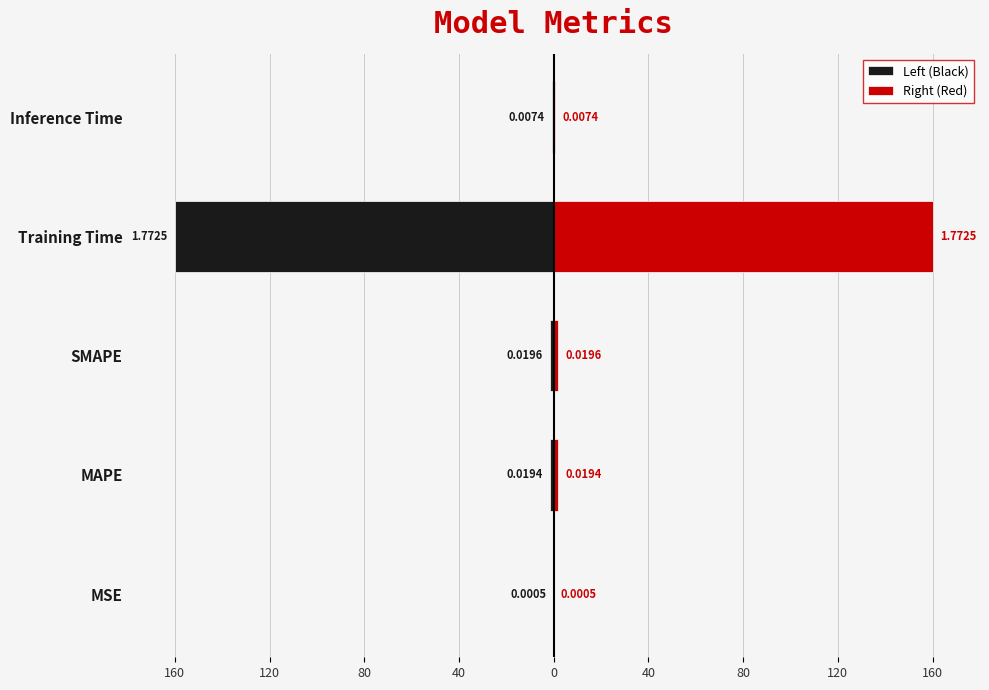

True or false: Right (Red) has a value of 0.0 at MSE.

True